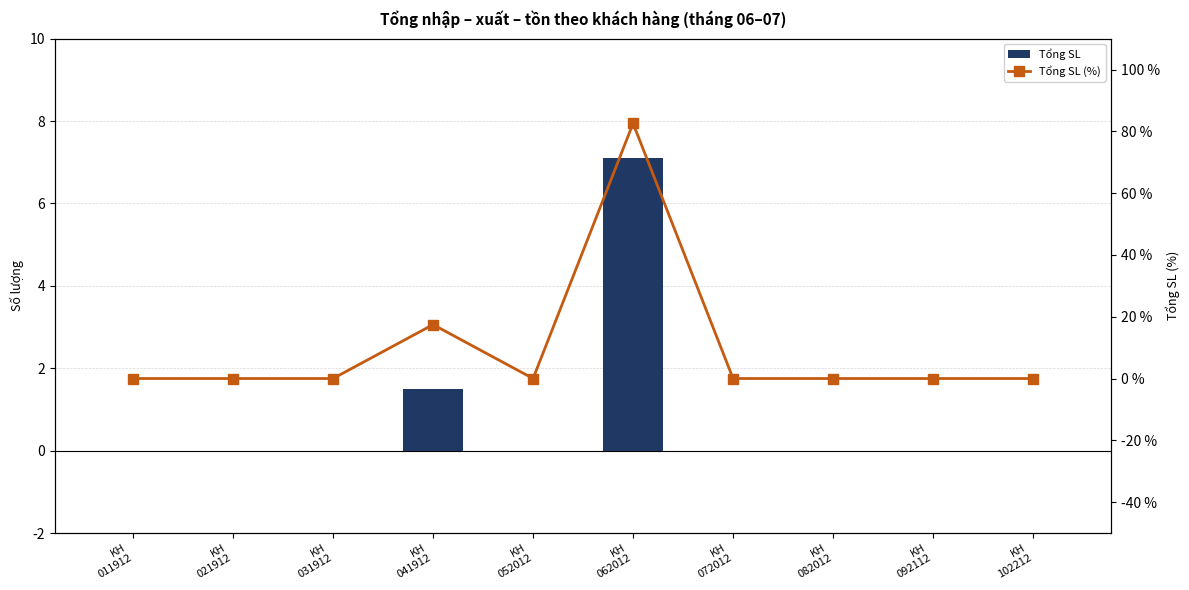

What is the maximum value for Tổng SL (%)?

82.6